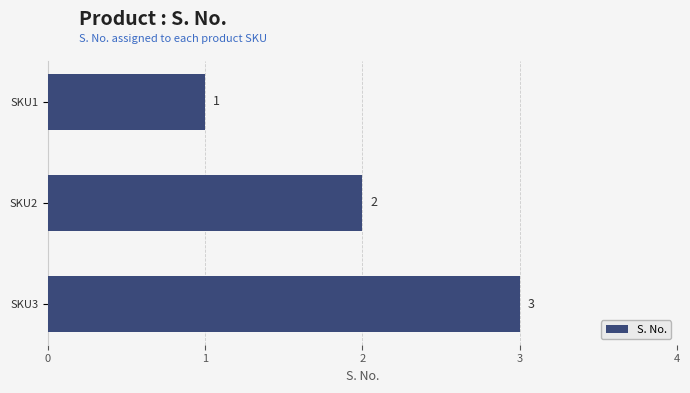

The value at SKU3 is 5. True or false?

False